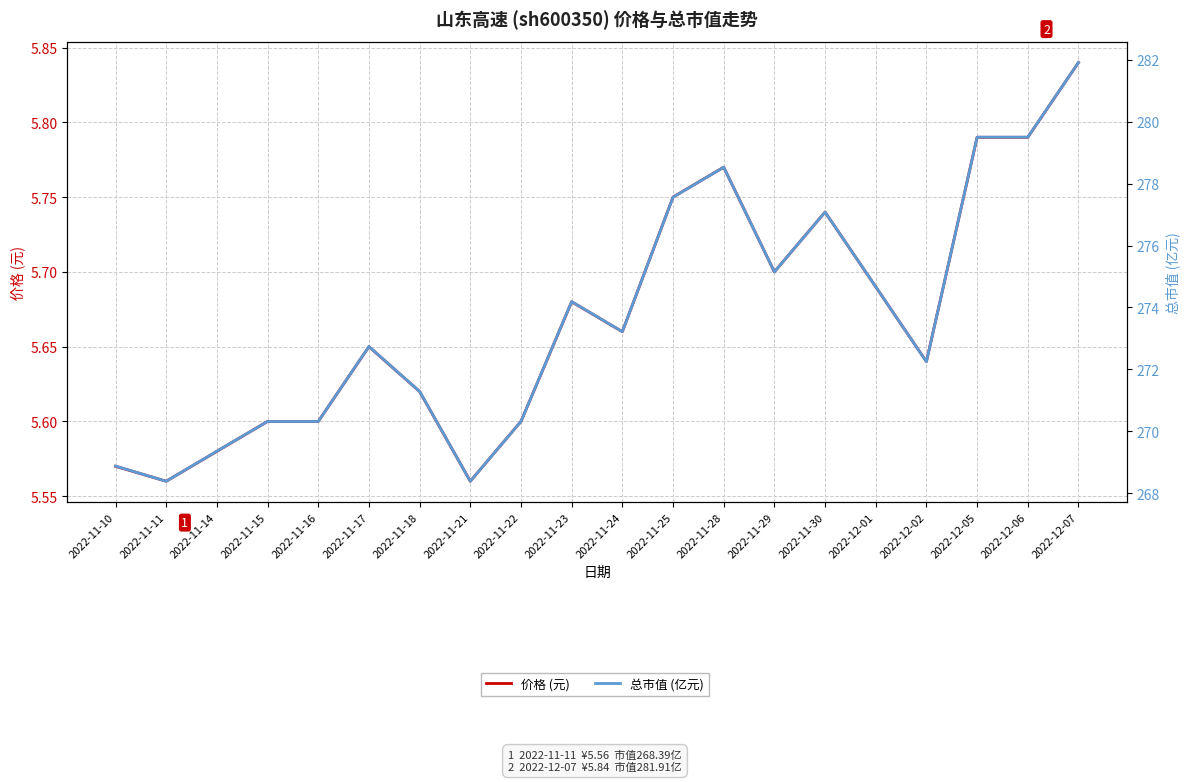

True or false: 价格 (元) and 总市值 (亿元) intersect in this chart.

False